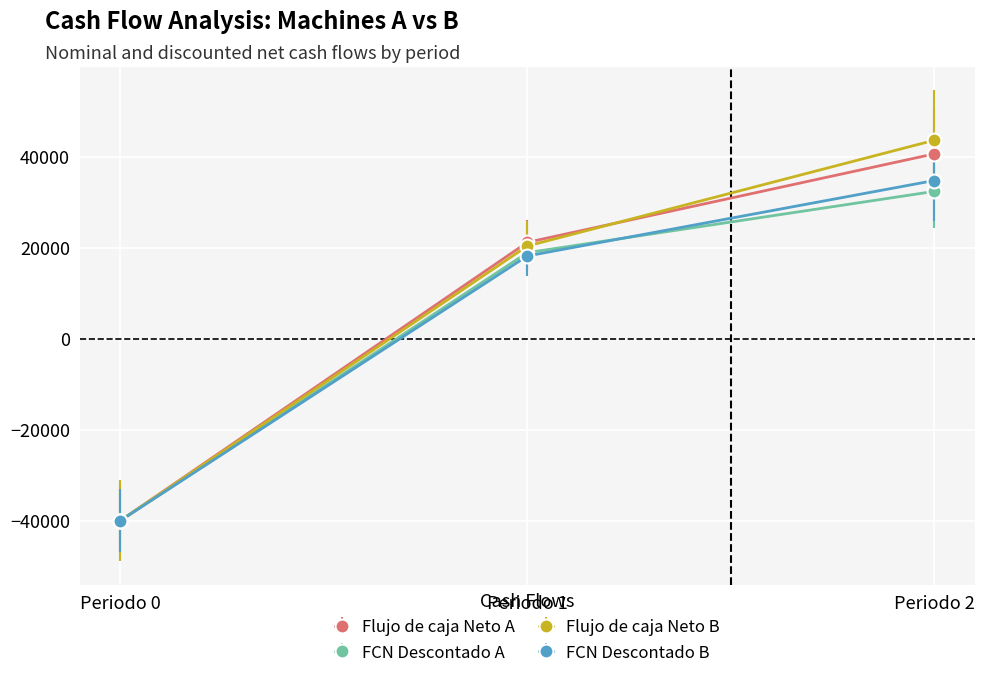

What are all the series names shown in the legend?

Flujo de caja Neto A, FCN Descontado A, Flujo de caja Neto B, FCN Descontado B